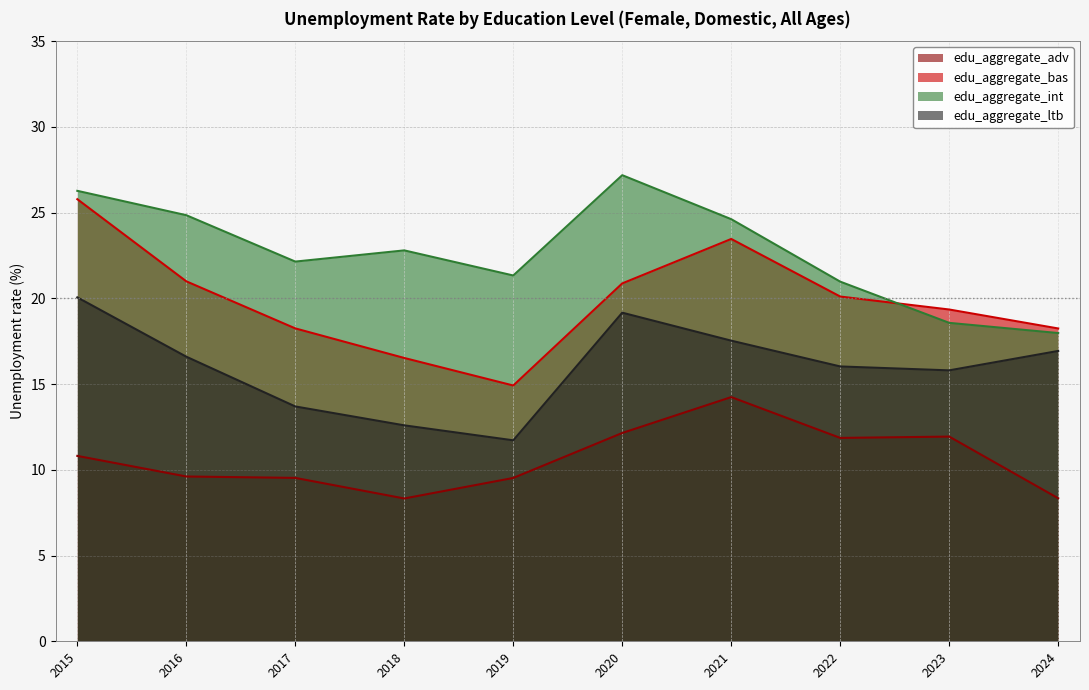

True or false: edu_aggregate_adv and edu_aggregate_int cross at least once.

False